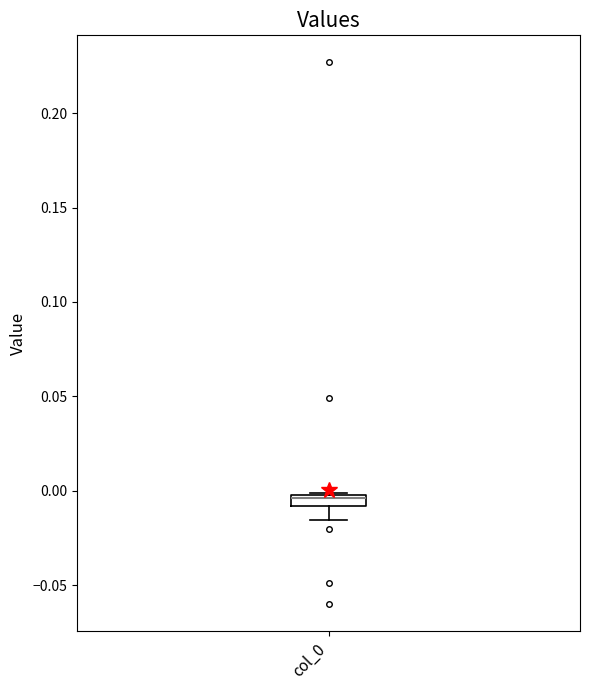

Where is the lower edge of the box for col_0 on the y-axis? The values are not printed on the chart, so give them approximately, as read against the axis.

-0.010